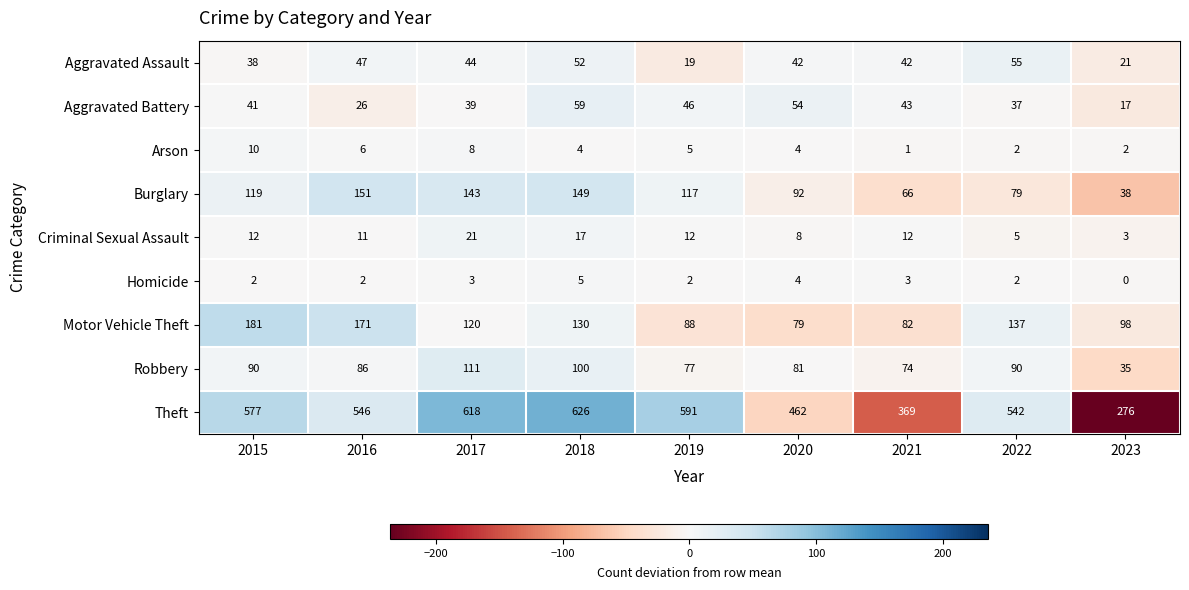

What is the spread (max minus min) of values at 2019?

589